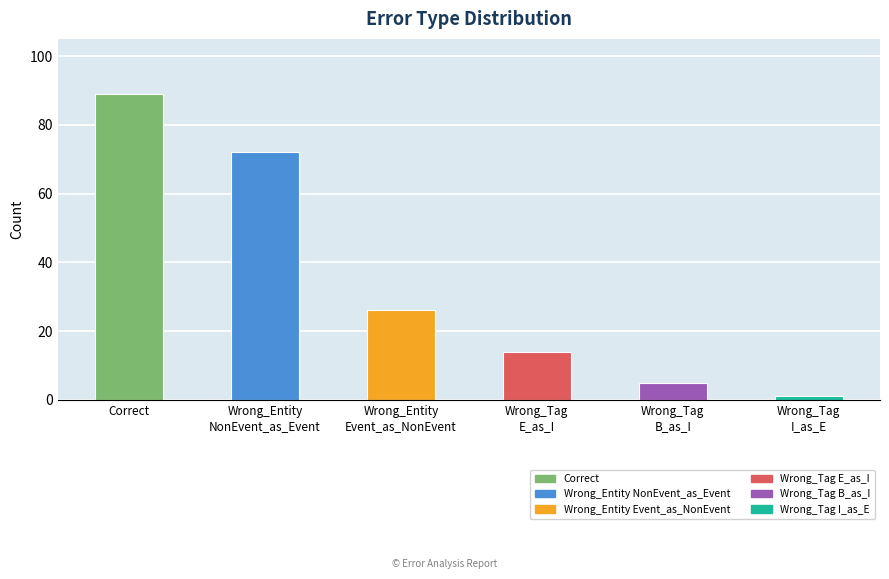

How many data points are less than 26?

3